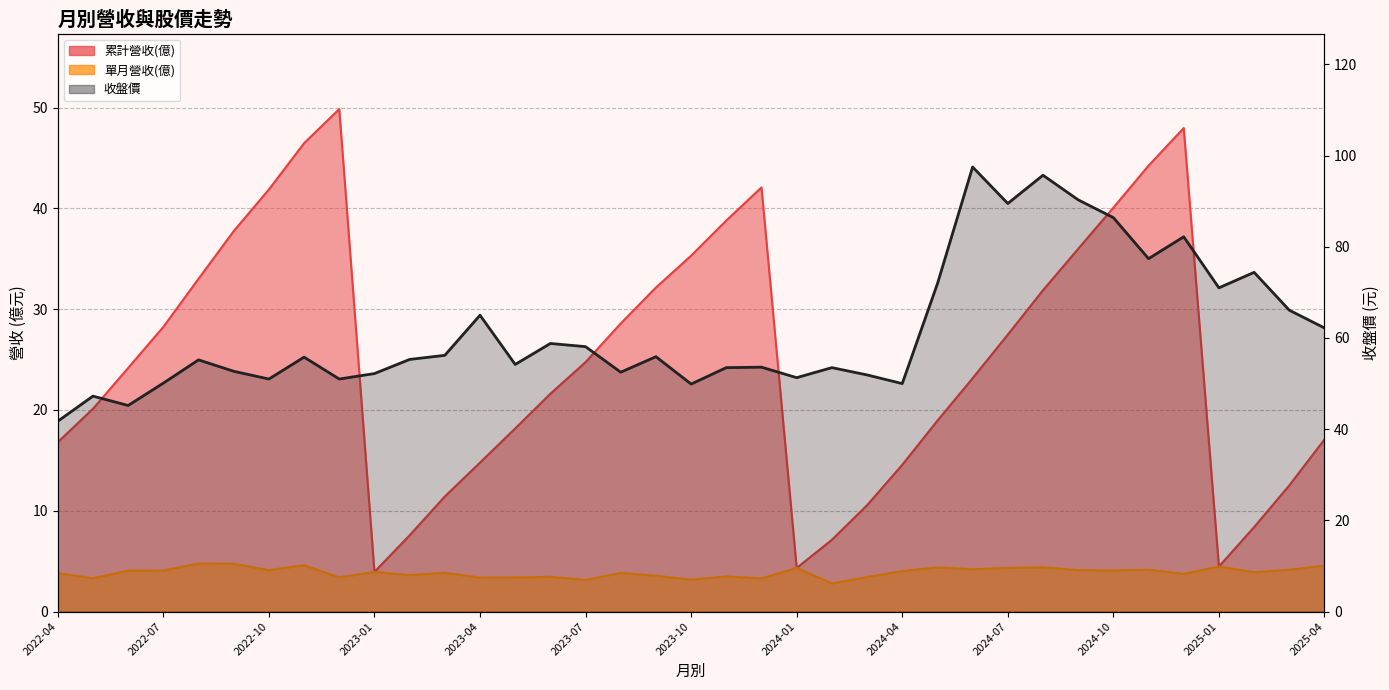

What value does the data have at 14?

58.8